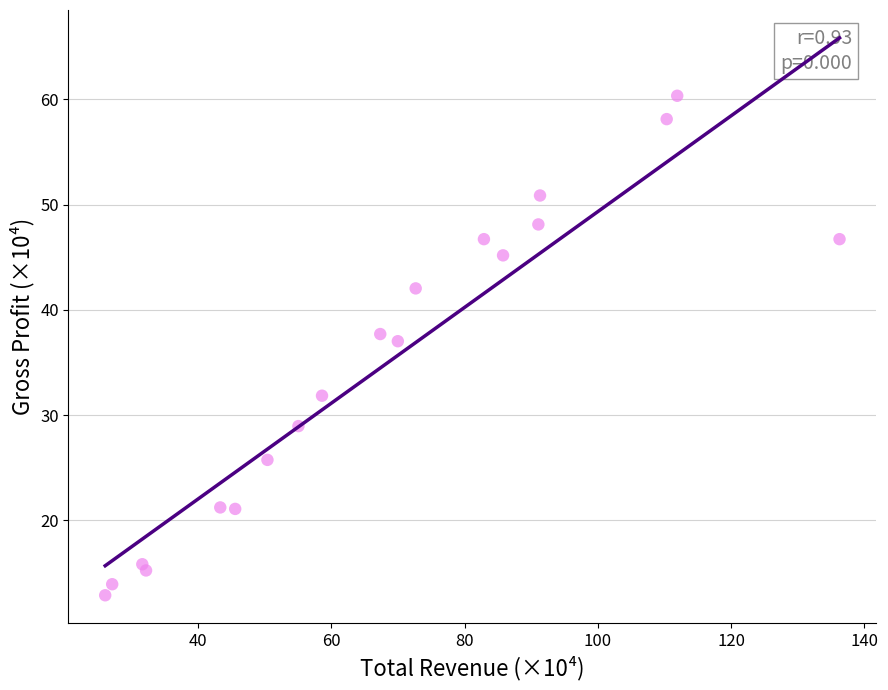

What is the range of X values (max minus min)?

110.2